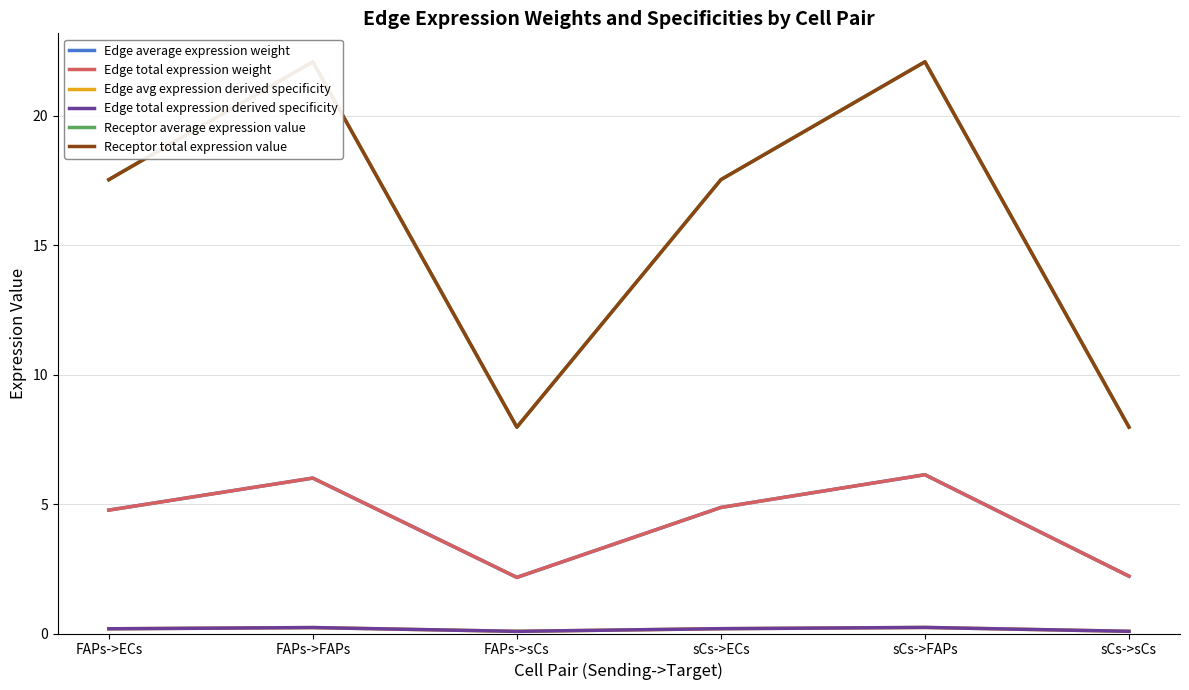

What is the smallest value displayed?

0.1